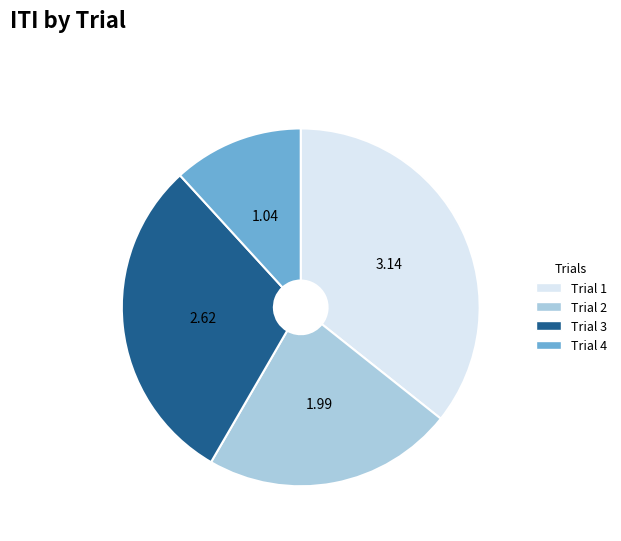

Is there any slice that represents more than half of the pie?

No